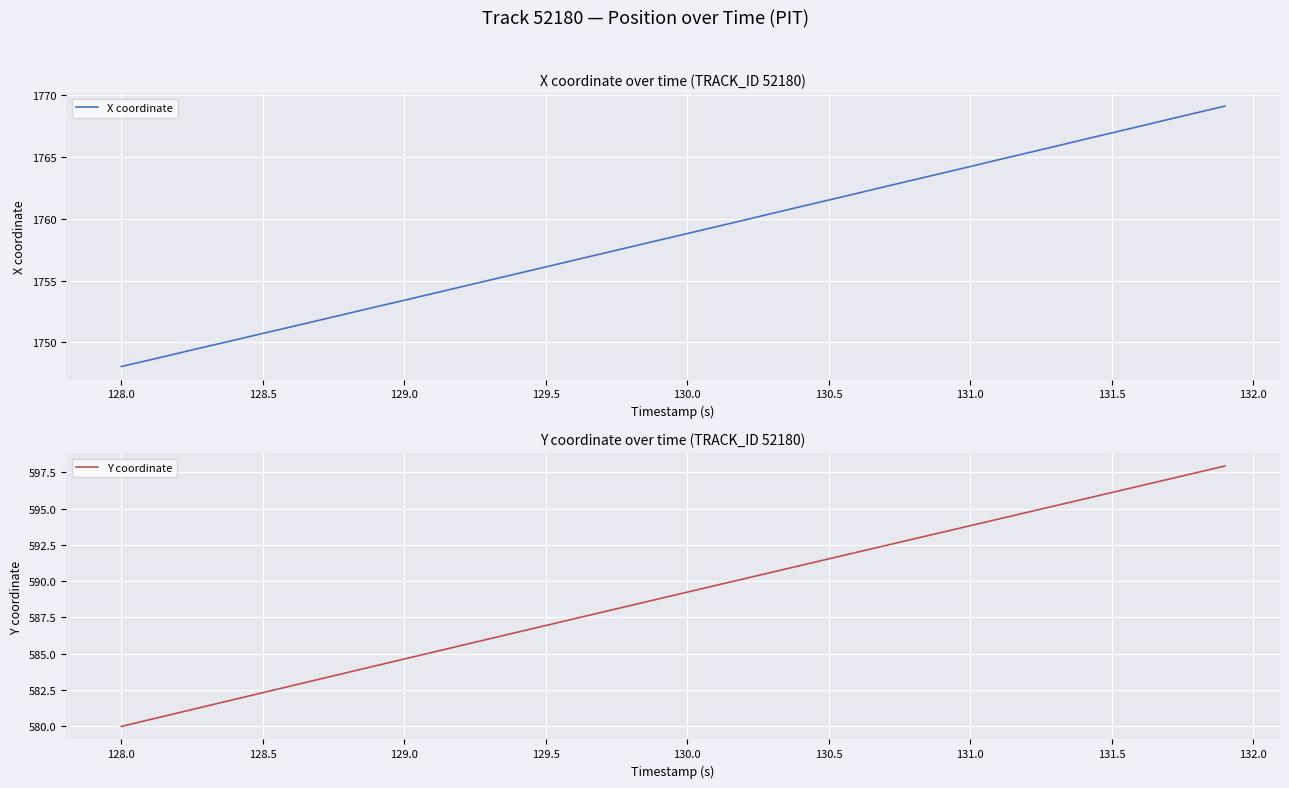

Is it true that X coordinate equals 2837.1 at 131.5?

False